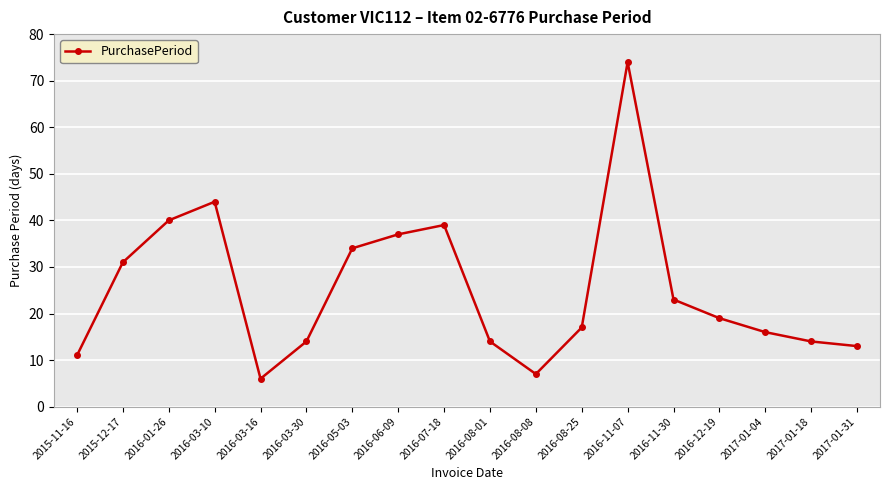

Reading left to right, list all the values displayed in this chart.

11	31	40	44	6	14	34	37	39	14	7	17	74	23	19	16	14	13